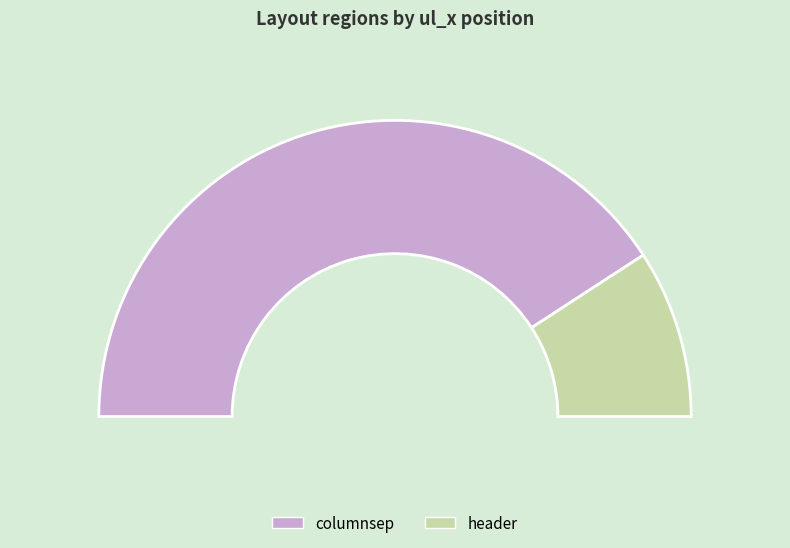

Does any single category account for the majority?

Yes